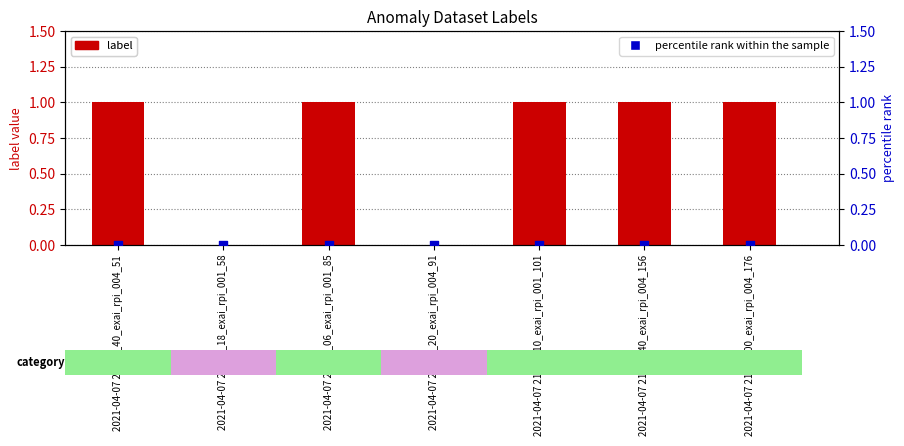

Is the value of label at 2021-04-07 21_45_00_exai_rpi_004_176 greater than the value of percentile rank within the sample at 2021-04-07 21_39_20_exai_rpi_004_91?

Yes